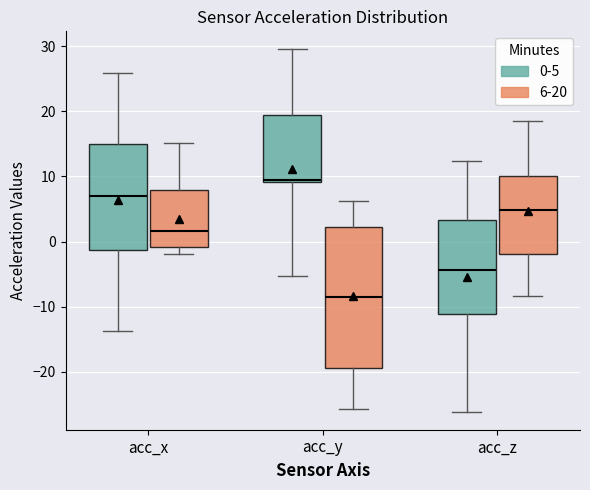

Which box is the tallest, from its lower edge to its upper edge?

acc_y (6-20)